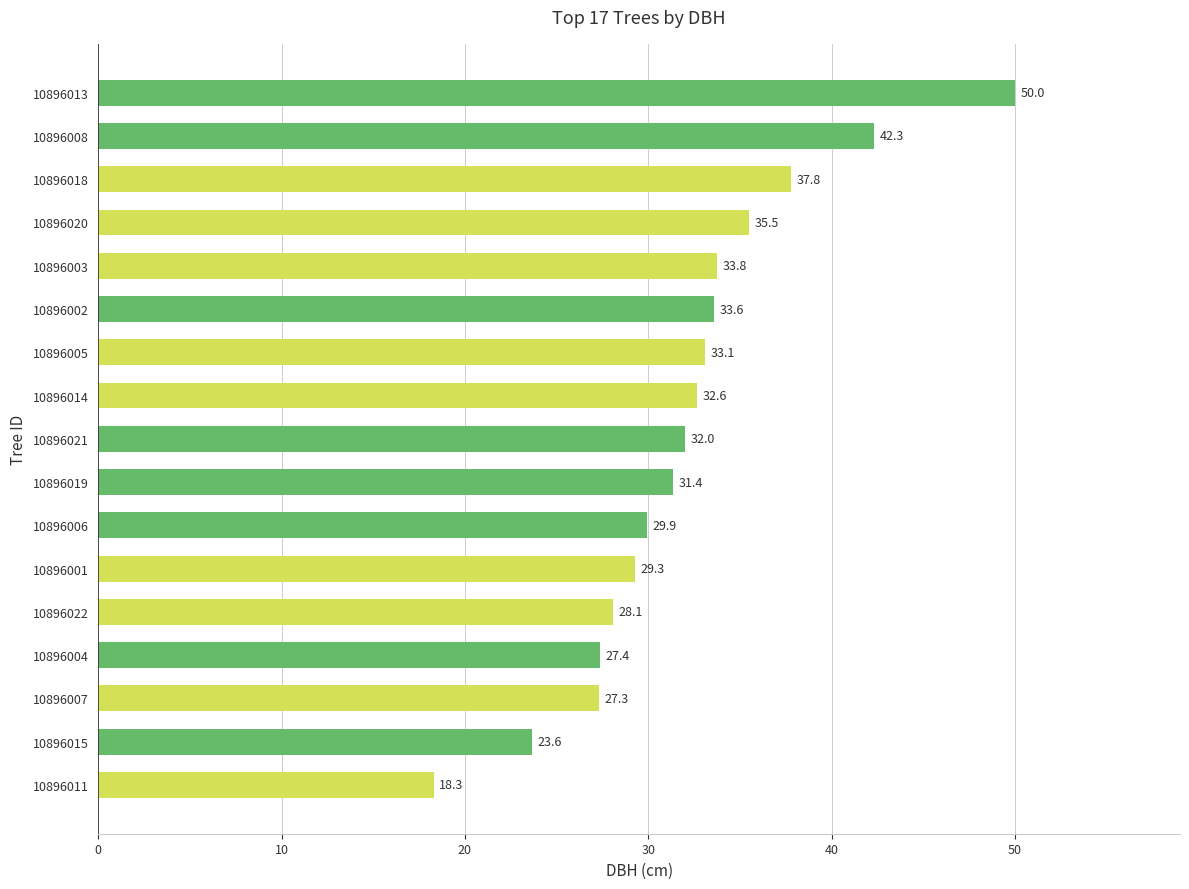

Read the value at 10896004.

27.4